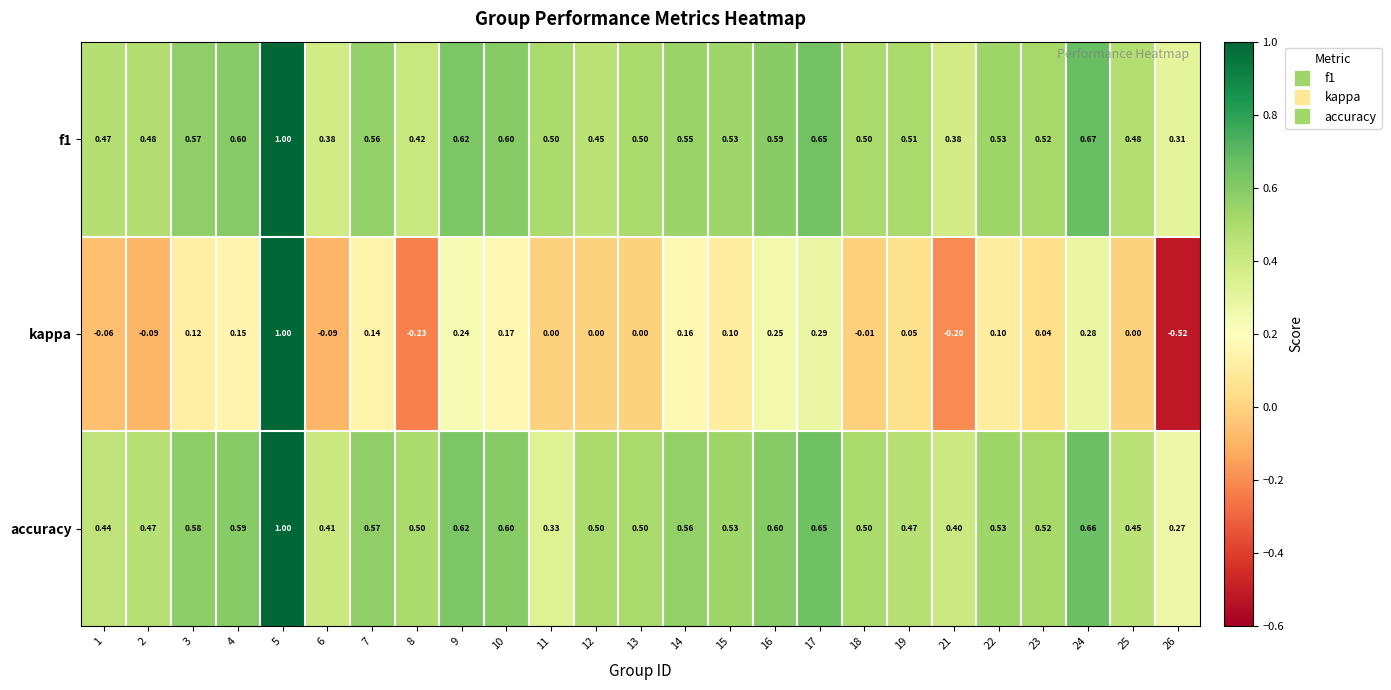

Is the value of kappa at 18 greater than the value of accuracy at 23?

No